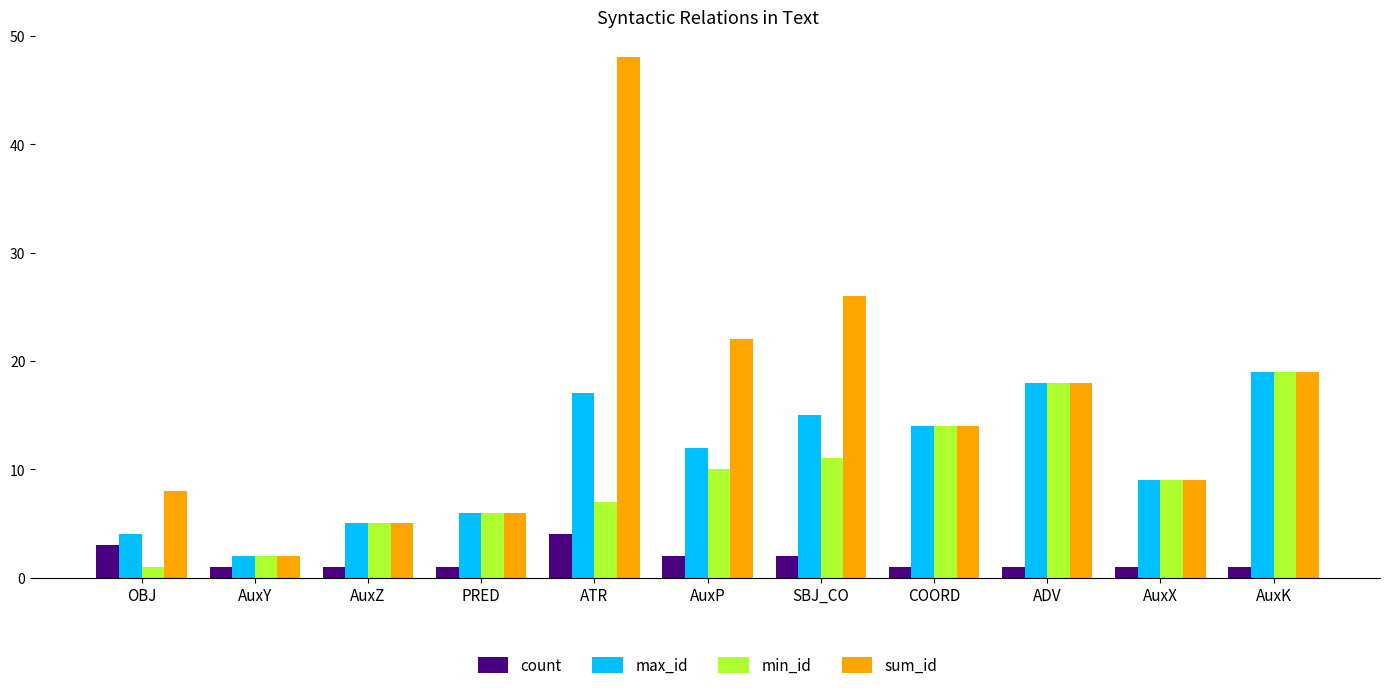

What is the minimum value for min_id?

1